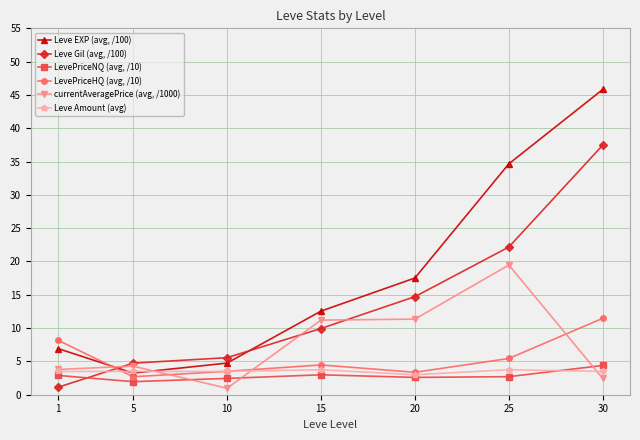

The value of Leve Amount (avg) at 10 is 3.5. True or false?

True